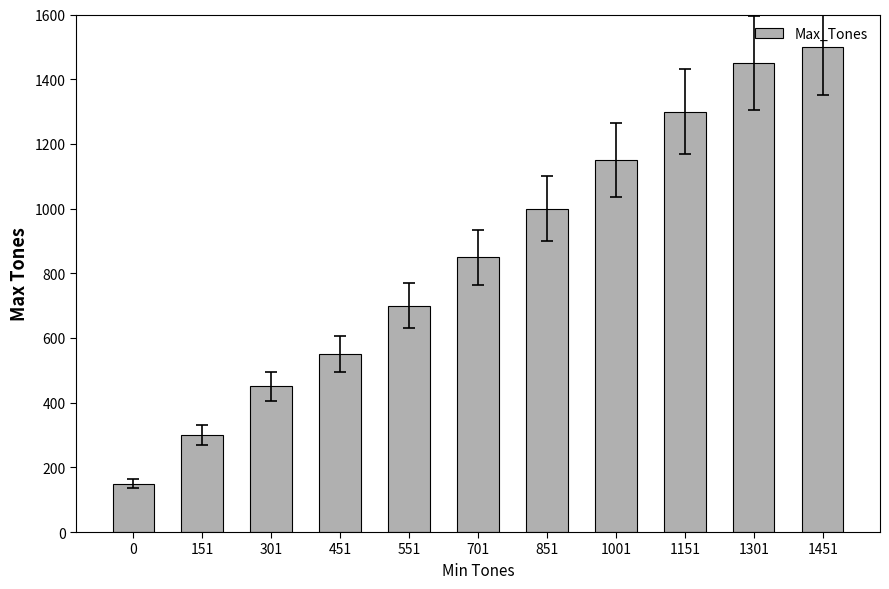

Does the chart contain any negative values?

No